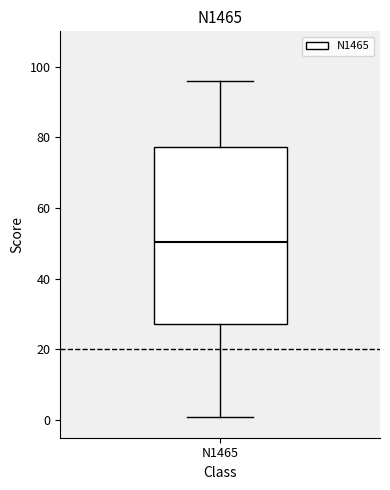

Where does the upper whisker of the box for N1465 end on the y-axis? The values are not printed on the chart, so give them approximately, as read against the axis.

96